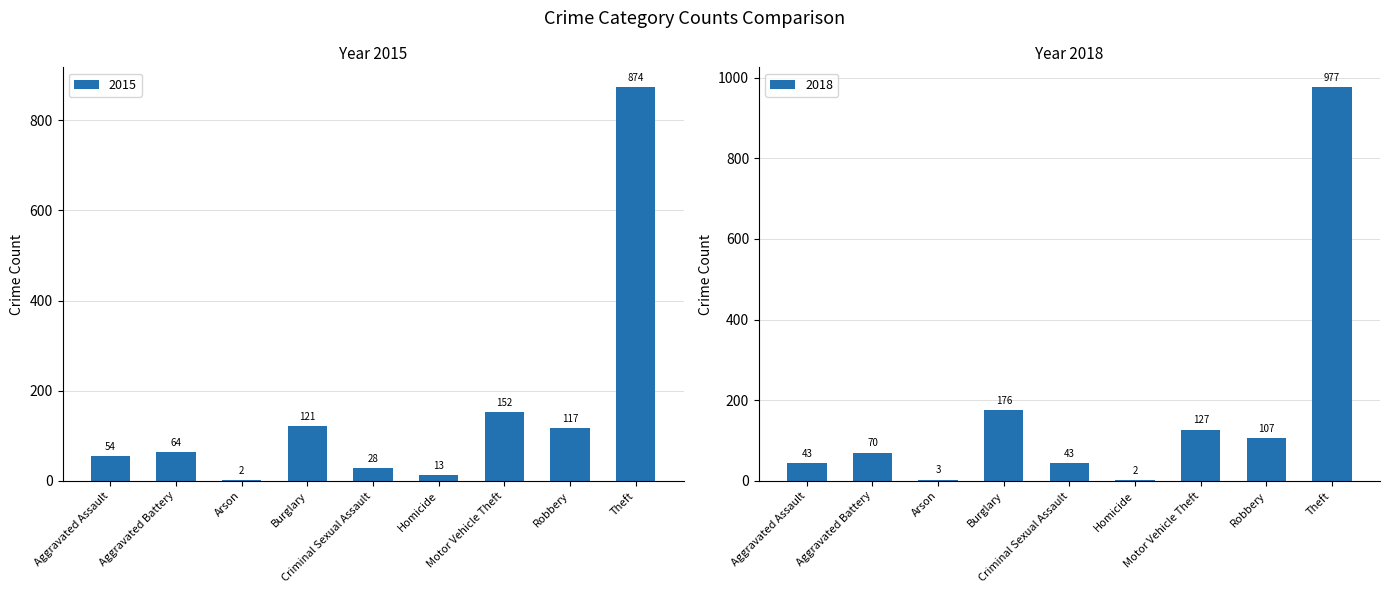

Where is 2015 nearest to the value 438?

Motor Vehicle Theft